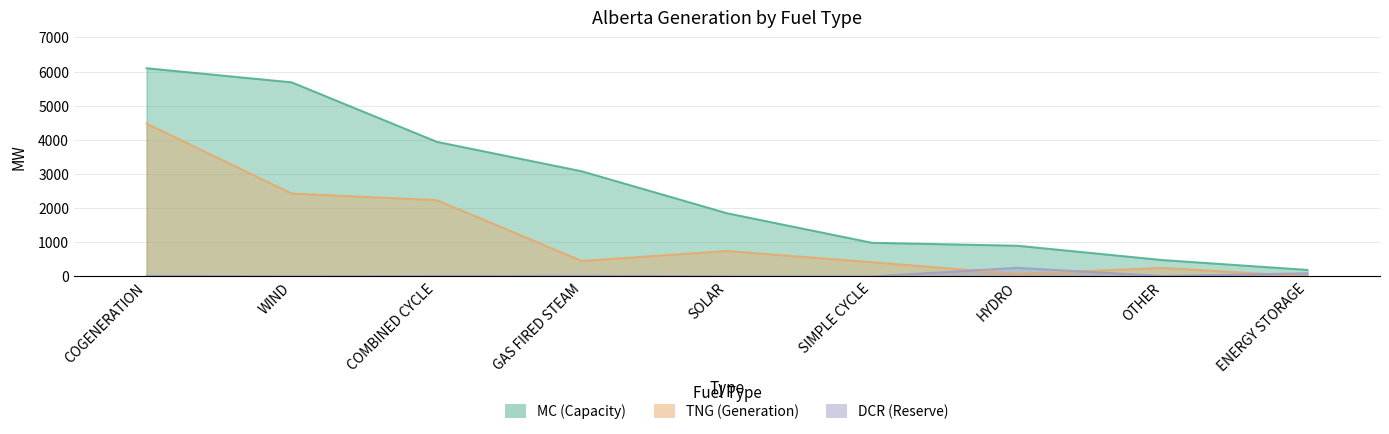

The MC (Capacity) series shows 984 at SIMPLE CYCLE. True or false?

True